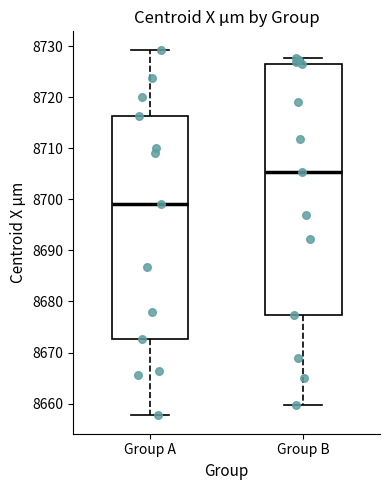

Reading left to right, transcribe this box plot: for each box, give where its median line is, the range the box spans, and where its two whiskers end, as read against the y-axis. The values are not printed on the chart, so give them approximately, as read against the axis.

Group A: median 8699, box 8673 to 8716, whiskers 8658 to 8729
Group B: median 8705, box 8677 to 8726, whiskers 8660 to 8728